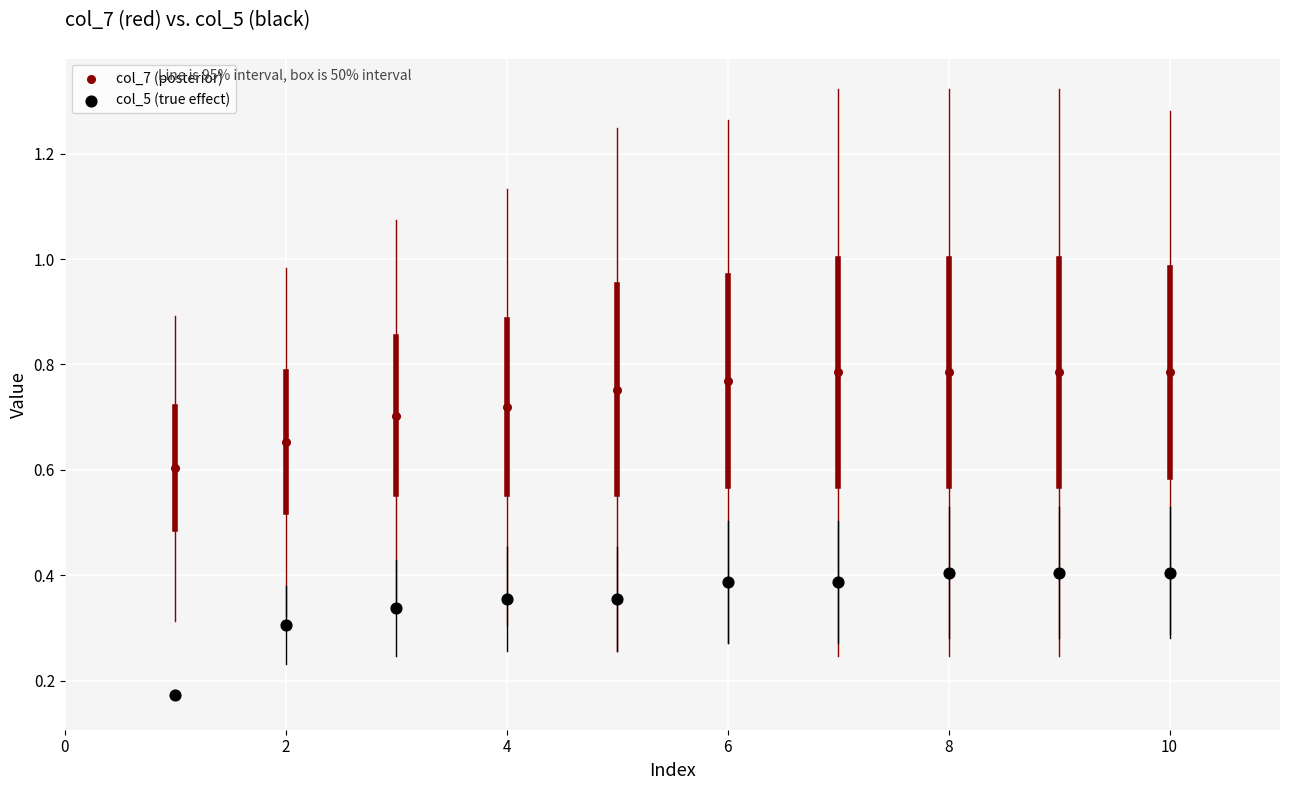

Which series has the widest spread of Y values?

col_5 (true effect)